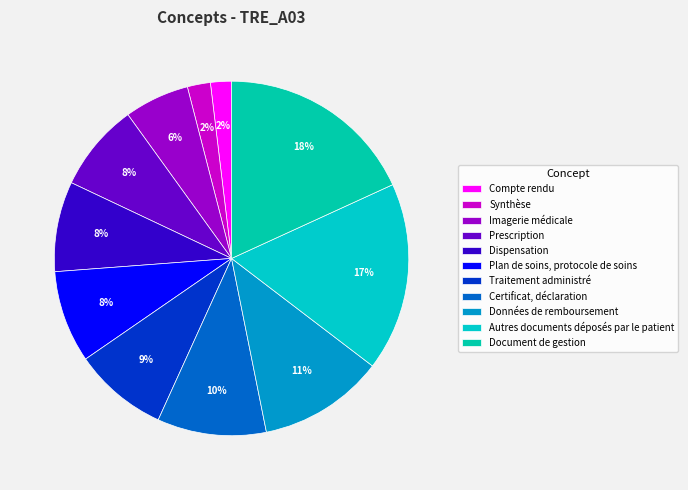

How many slices are in this pie chart?

11